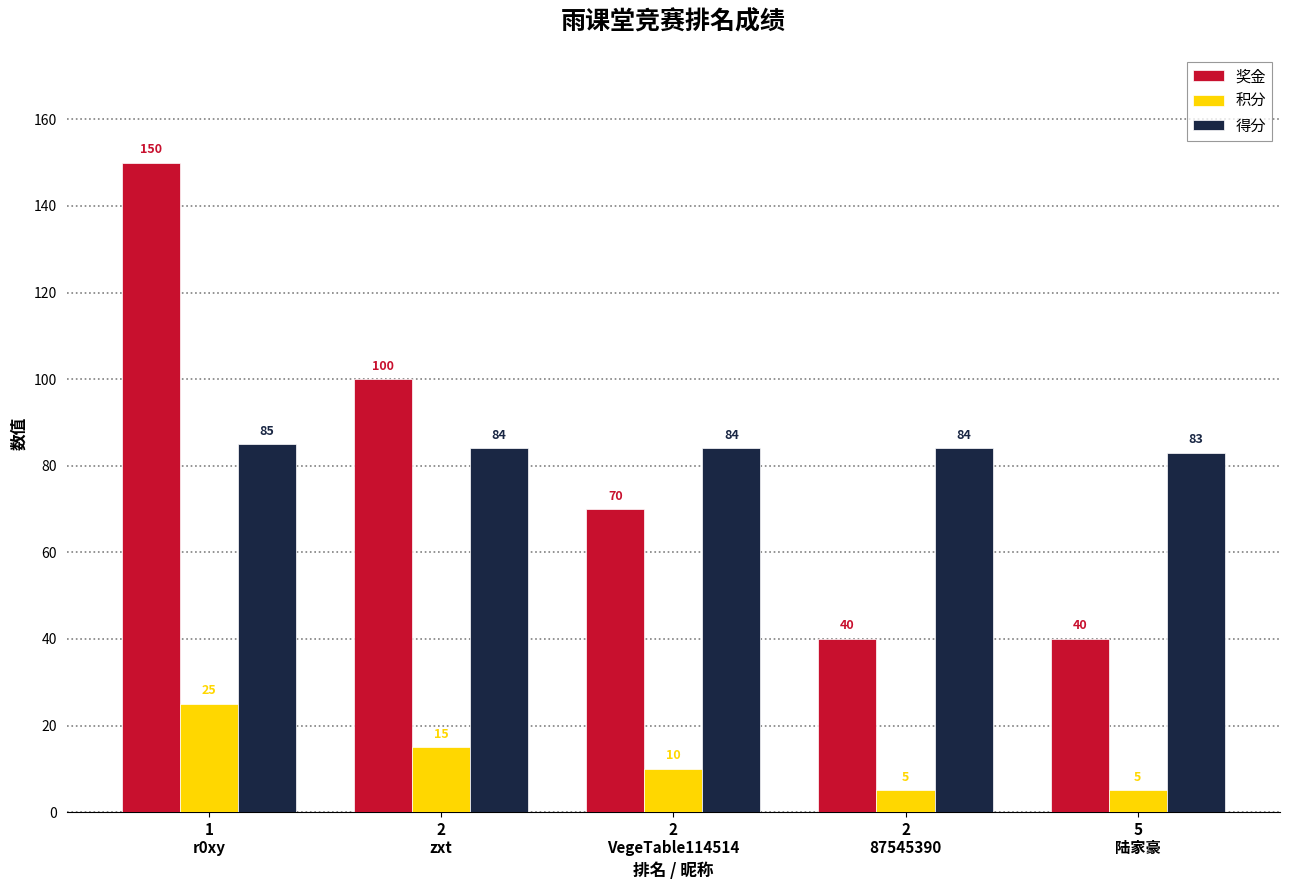

How many values in the 得分 series are below 84?

1